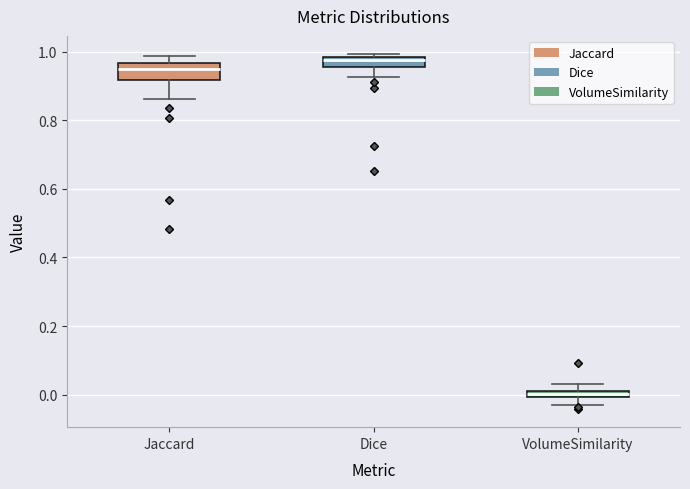

Where is the lower edge of the box for VolumeSimilarity on the y-axis? The values are not printed on the chart, so give them approximately, as read against the axis.

0.00